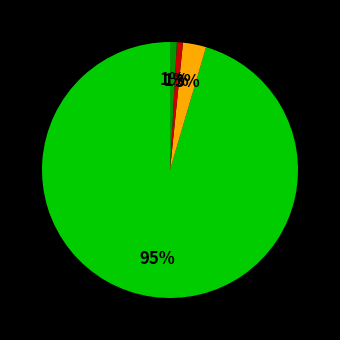

How many slices are in this pie chart?

4